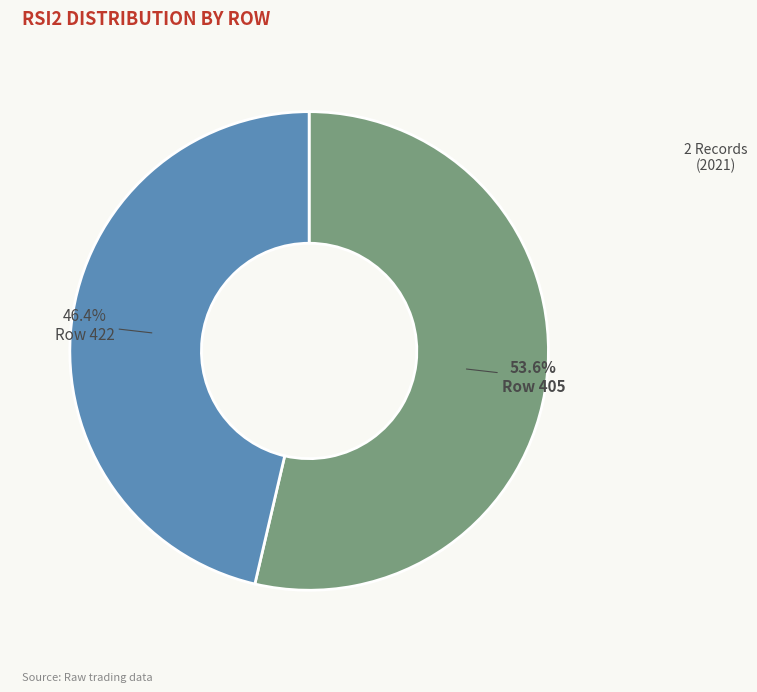

What is the smallest slice in the pie chart?

Row 422